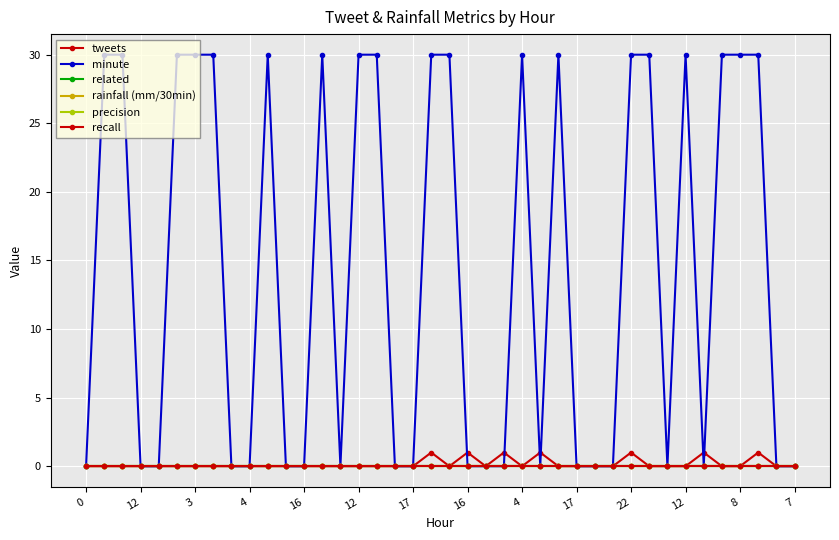

True or false: recall has more than 0 points higher than both neighbors.

False